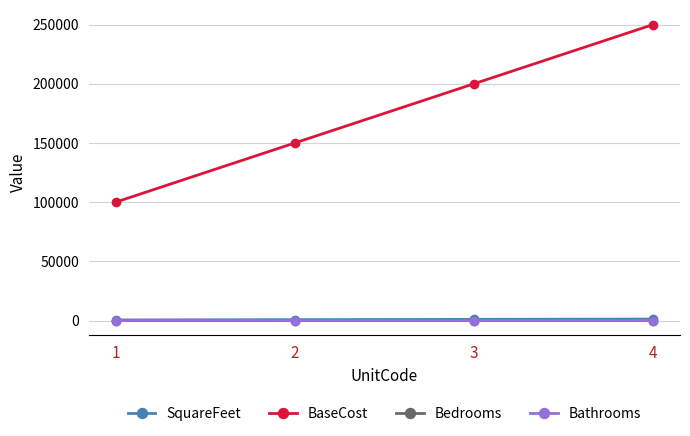

True or false: Bedrooms and BaseCost intersect in this chart.

False